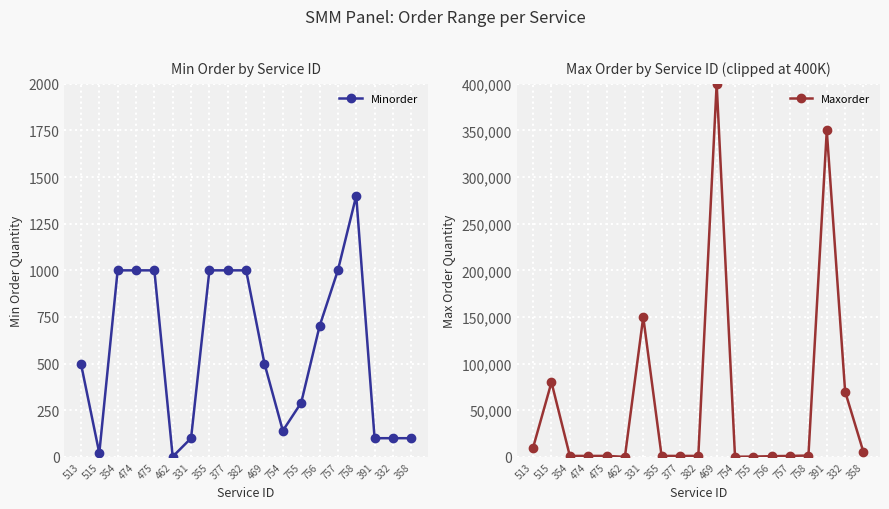

Is this an area chart (filled region under the line)?

No